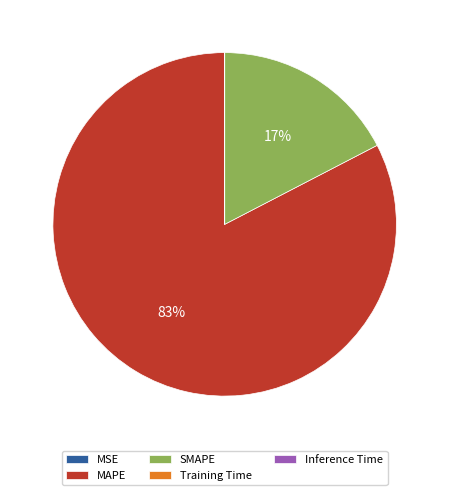

What is the largest slice in the pie chart?

MAPE